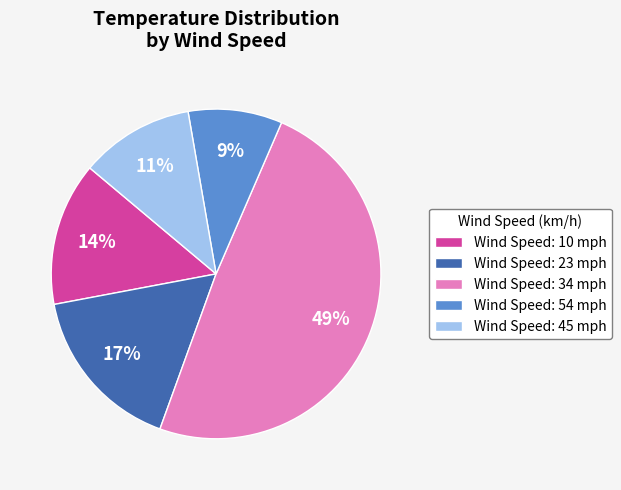

Which category has the smallest portion of the pie?

Wind Speed: 54 mph